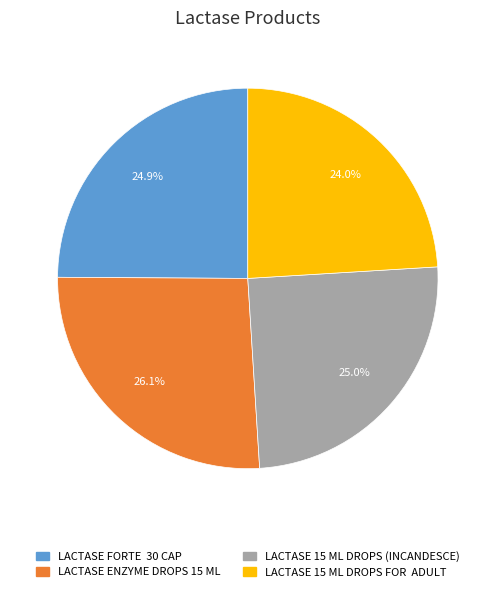

Approximately how many times larger is the value at LACTASE 15 ML DROPS FOR ADULT compared to LACTASE 15 ML DROPS (INCANDESCE)?

1.0